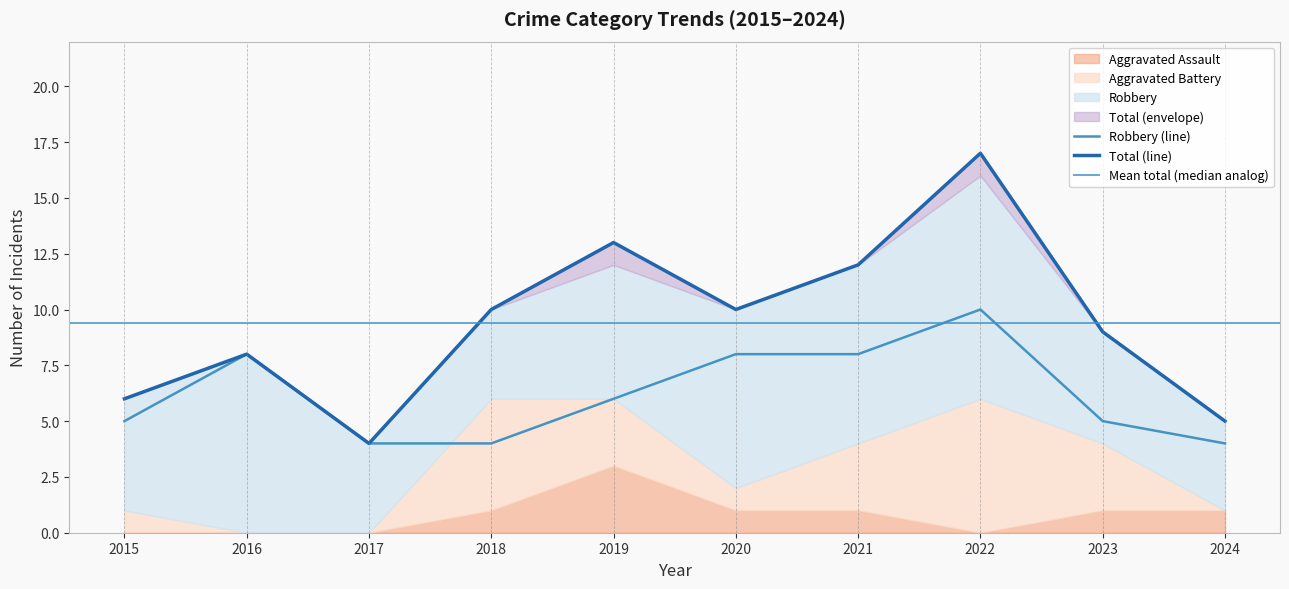

What is the total value across all series at 2017?

8